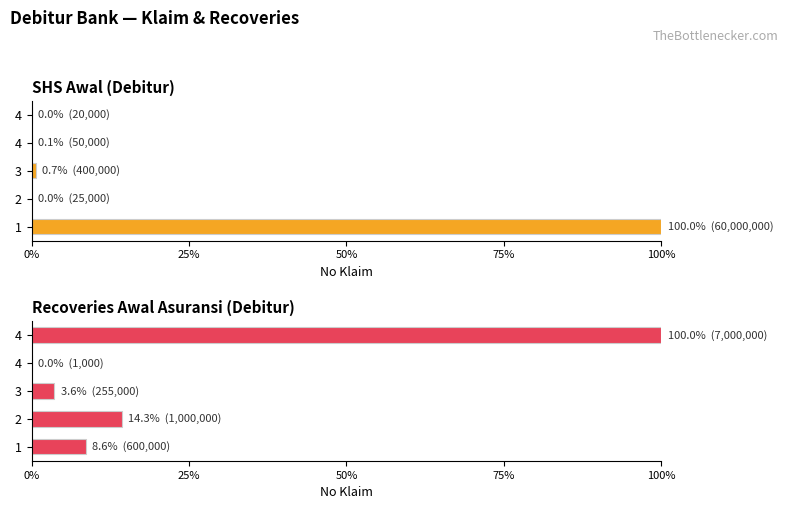

What are all the series names shown in the legend?

SHS awal, Recoveries Awal Asuransi